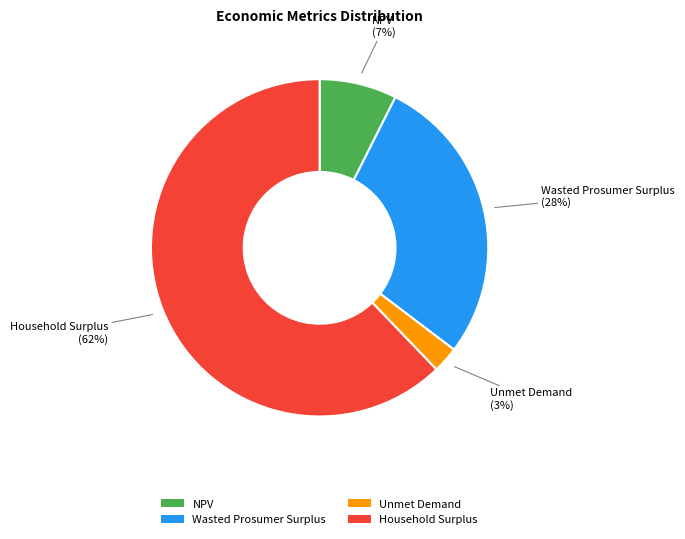

Do Wasted Prosumer Surplus and NPV together represent more than half of the pie?

No